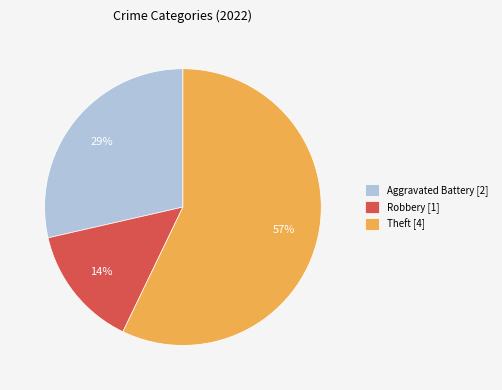

Does any single category account for the majority?

Yes